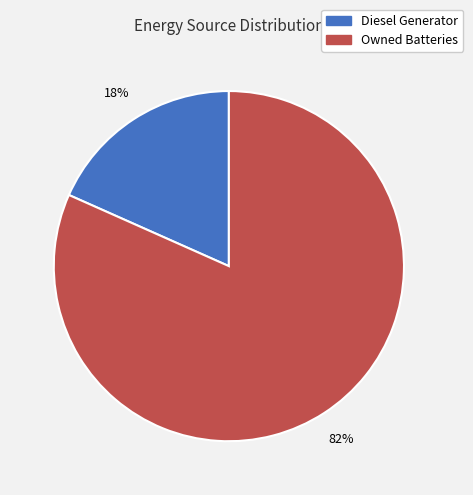

To the nearest percent, what is the average slice percentage?

50%